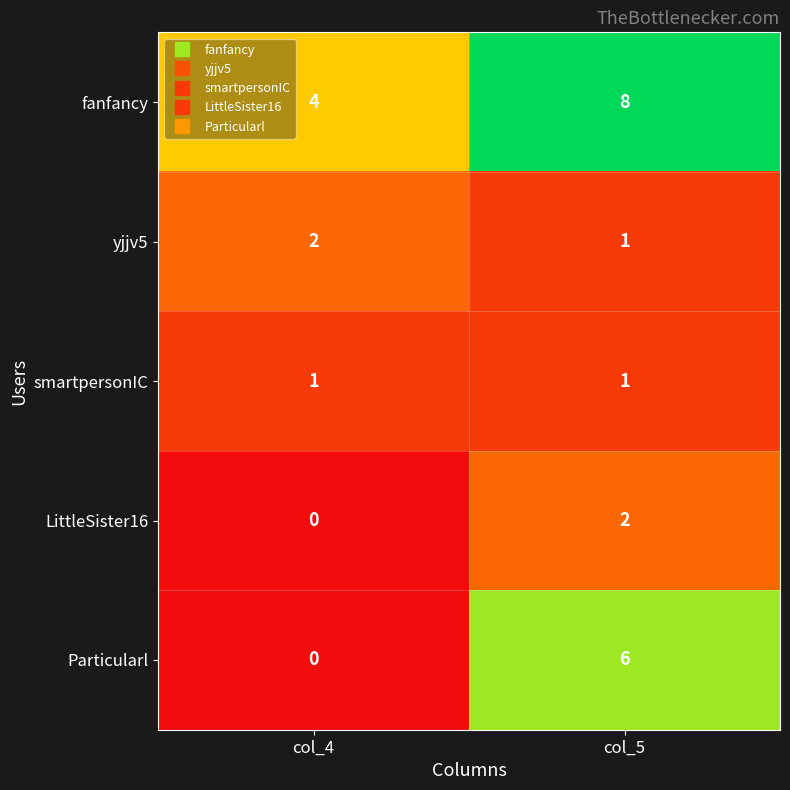

What is the difference between the highest and lowest values at col_4?

4